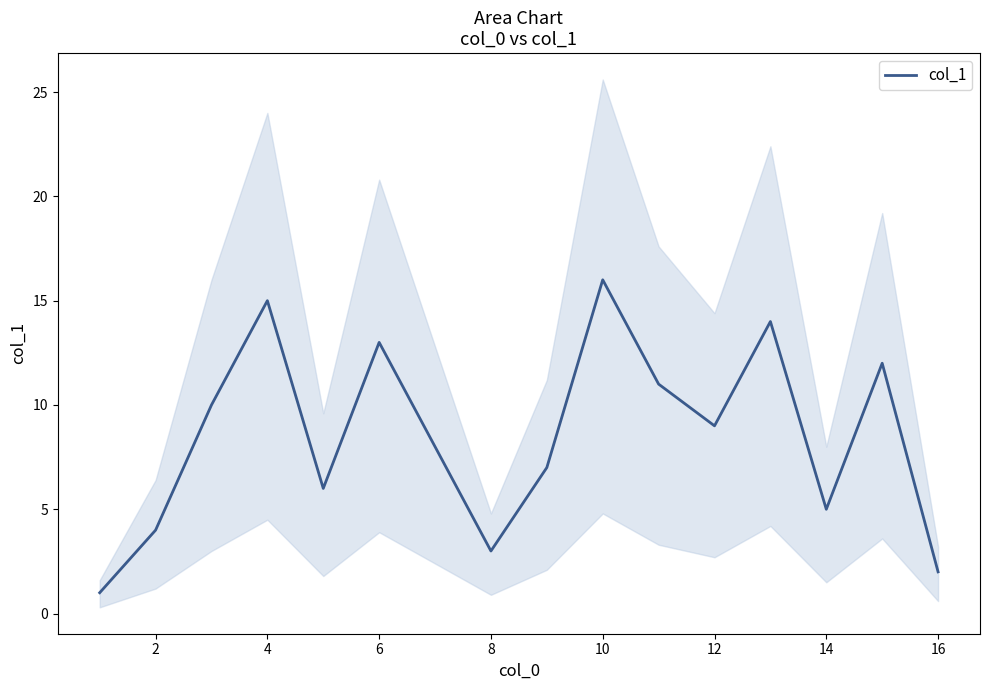

The value of col_1 at 16 is 3. True or false?

False